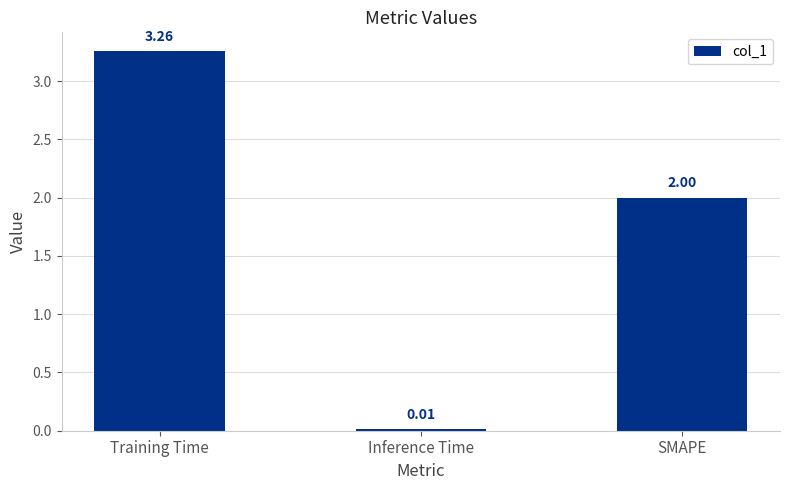

Which category has the lowest value across all series?

Inference Time